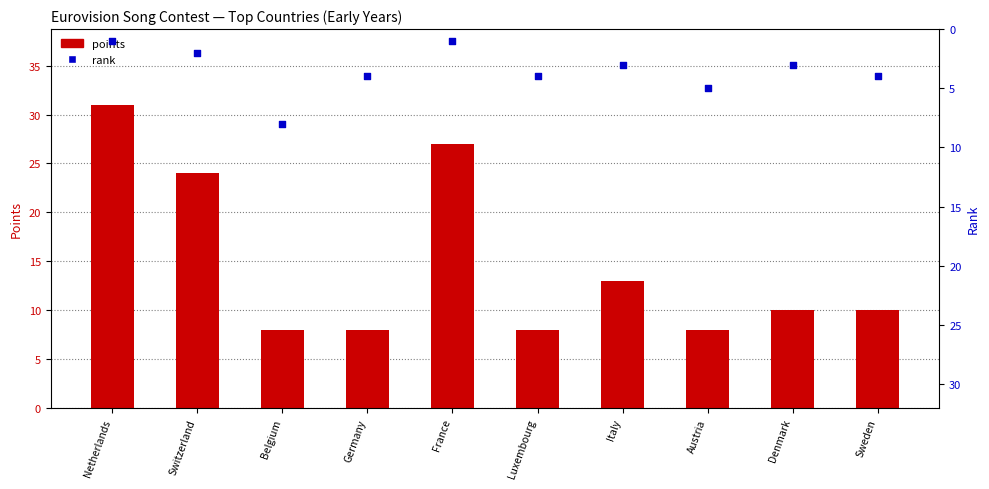

At how many categories does at least one series exceed 10?

4